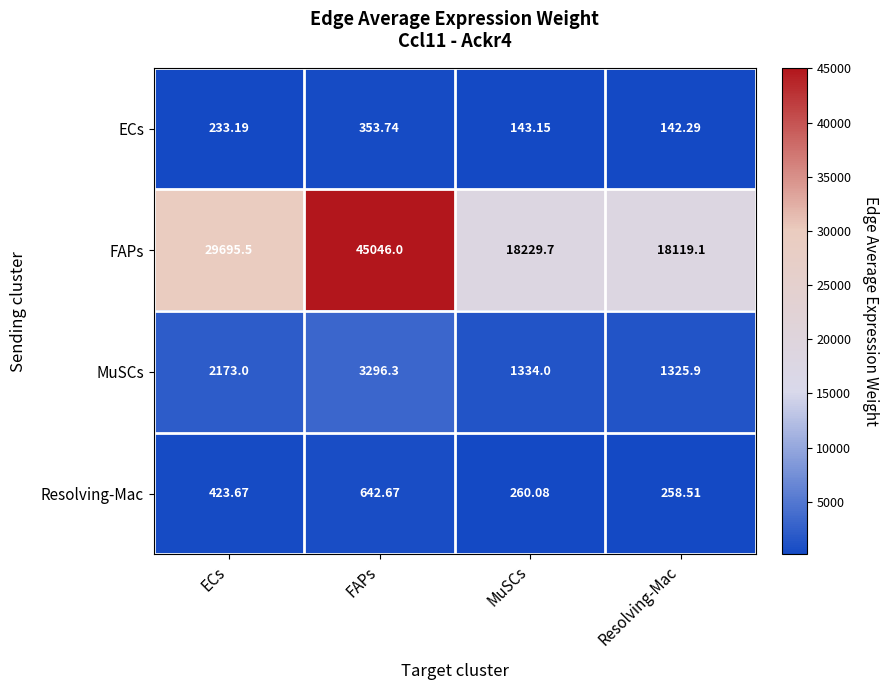

Where is ECs nearest to the value 248?

ECs